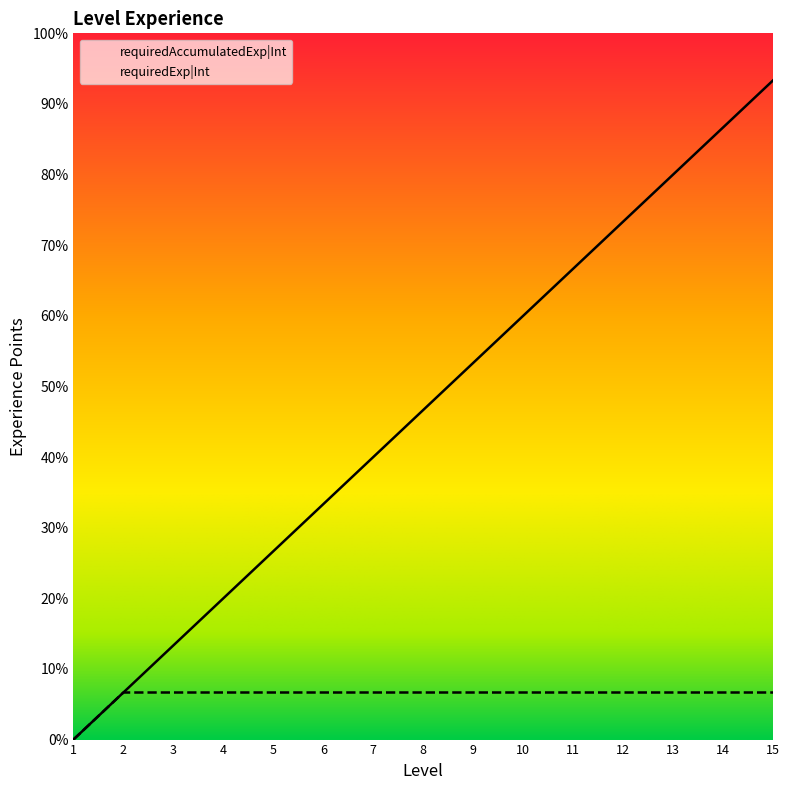

What value does the requiredExp|Int series have at 13, to the nearest 10?

20